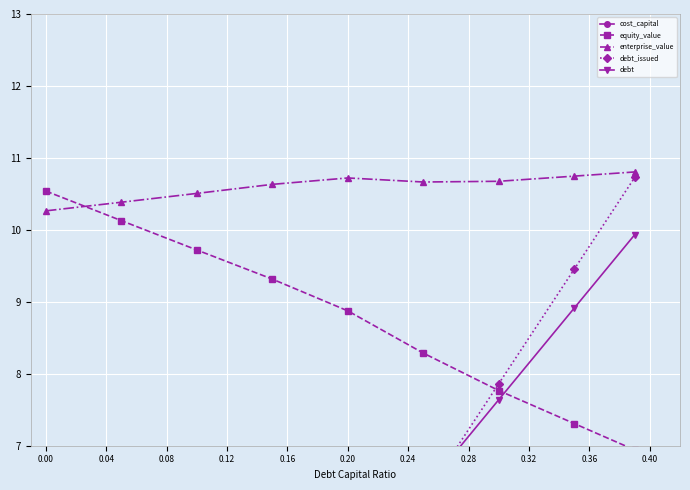

Which series has the largest range (max minus min)?

debt_issued